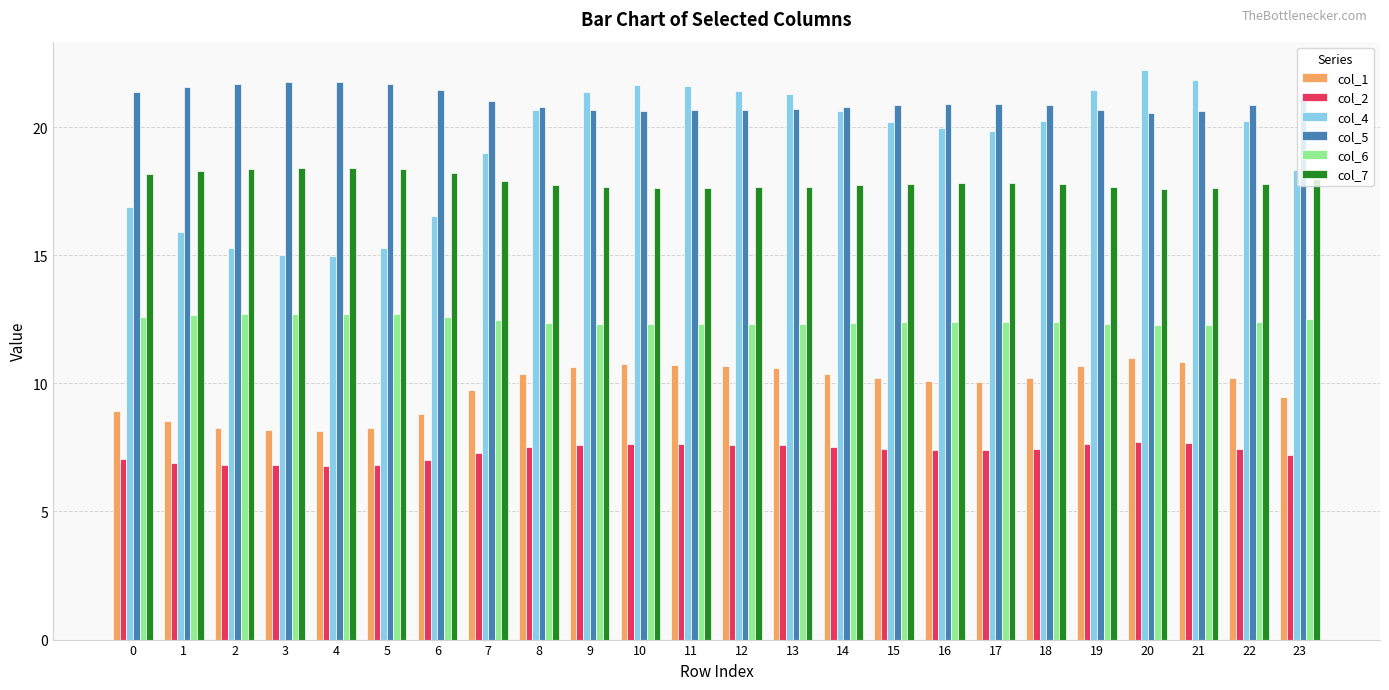

What is the minimum value for col_2?

6.8